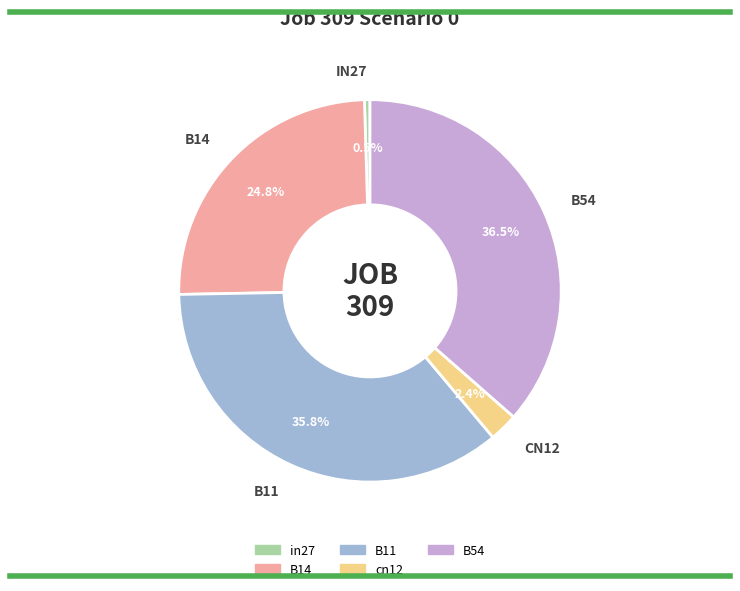

Which slice is the largest?

B54